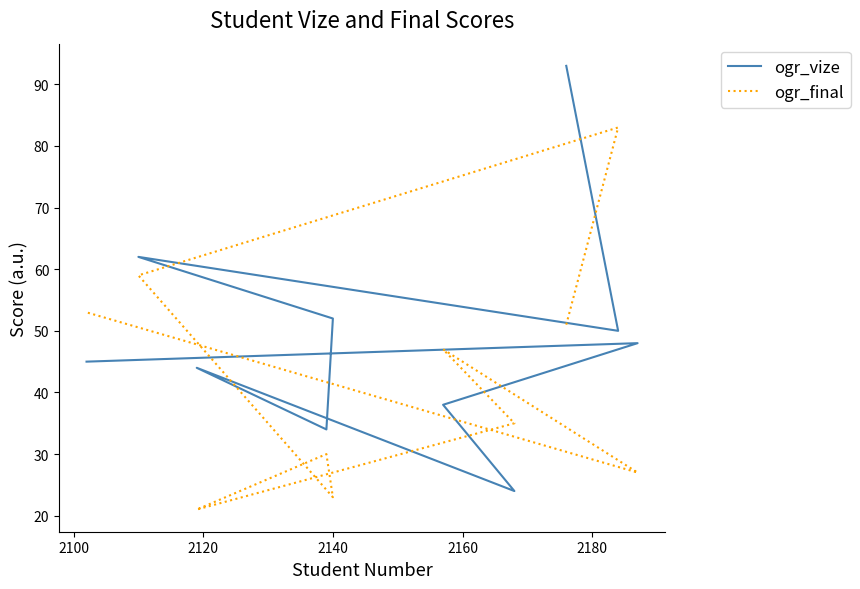

Which series has the largest total across all categories?

ogr_vize